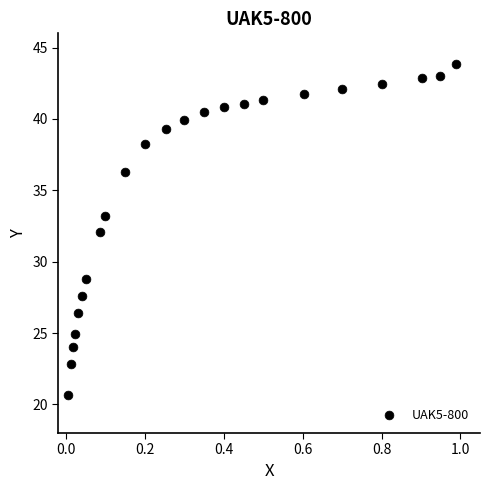

What is the range of X values (max minus min)?

1.0